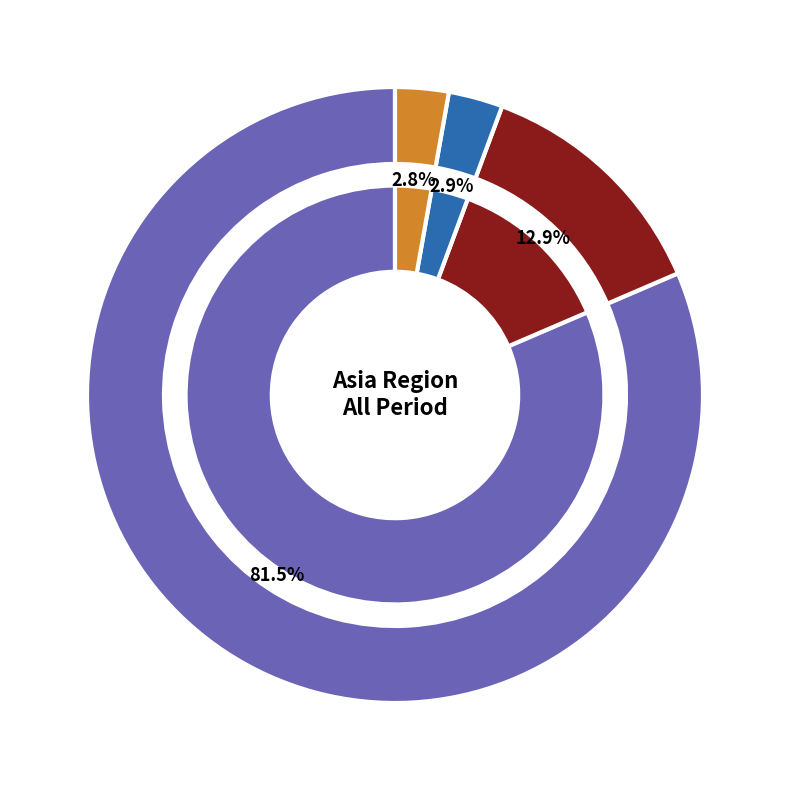

The MACAU SAR slice represents 7% of the pie. True or false?

False